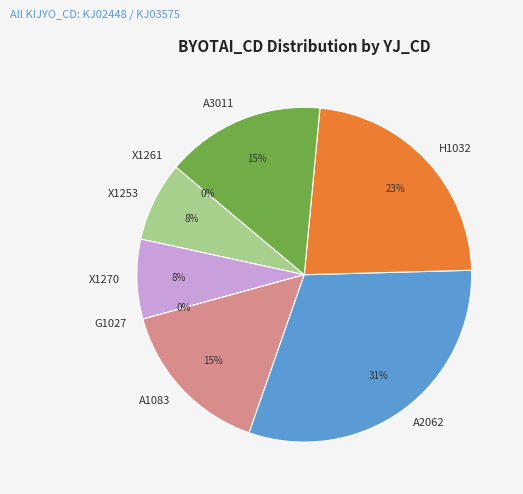

Which has a higher value, A2062 or X1261?

A2062